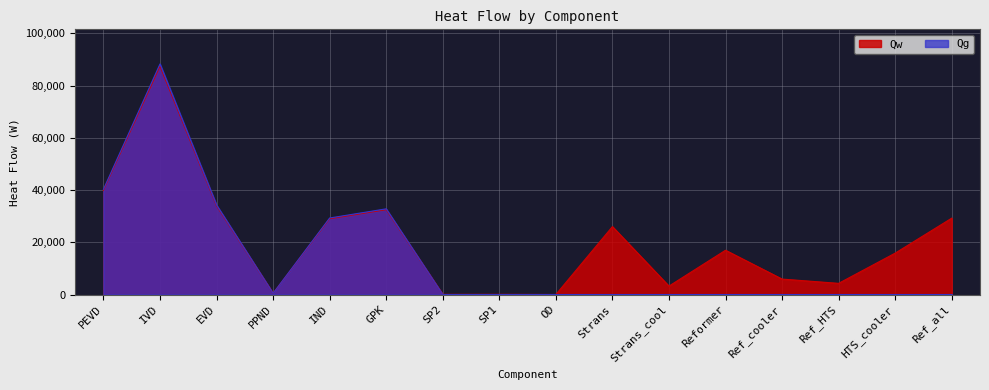

Reading left to right, list all the values displayed in this chart.

Qw: PEVD=39879.8	IVD=87396.2	EVD=33941.4	PPND=447.8	IND=29001.0	GPK=32476.8	SP2=60.7	SP1=70.7	OD=6.1	Strans=25996.4	Strans_cool=3218.0	Reformer=16946.0	Ref_cooler=5906.8	Ref_HTS=4267.4	HTS_cooler=15840.8	Ref_all=29233.2
Qg: PEVD=40282.6	IVD=88278.9	EVD=34284.3	PPND=452.3	IND=29293.9	GPK=32804.8	SP2=0.0	SP1=0.0	OD=0.0	Strans=0.0	Strans_cool=0.0	Reformer=0.0	Ref_cooler=0.0	Ref_HTS=0.0	HTS_cooler=0.0	Ref_all=0.0